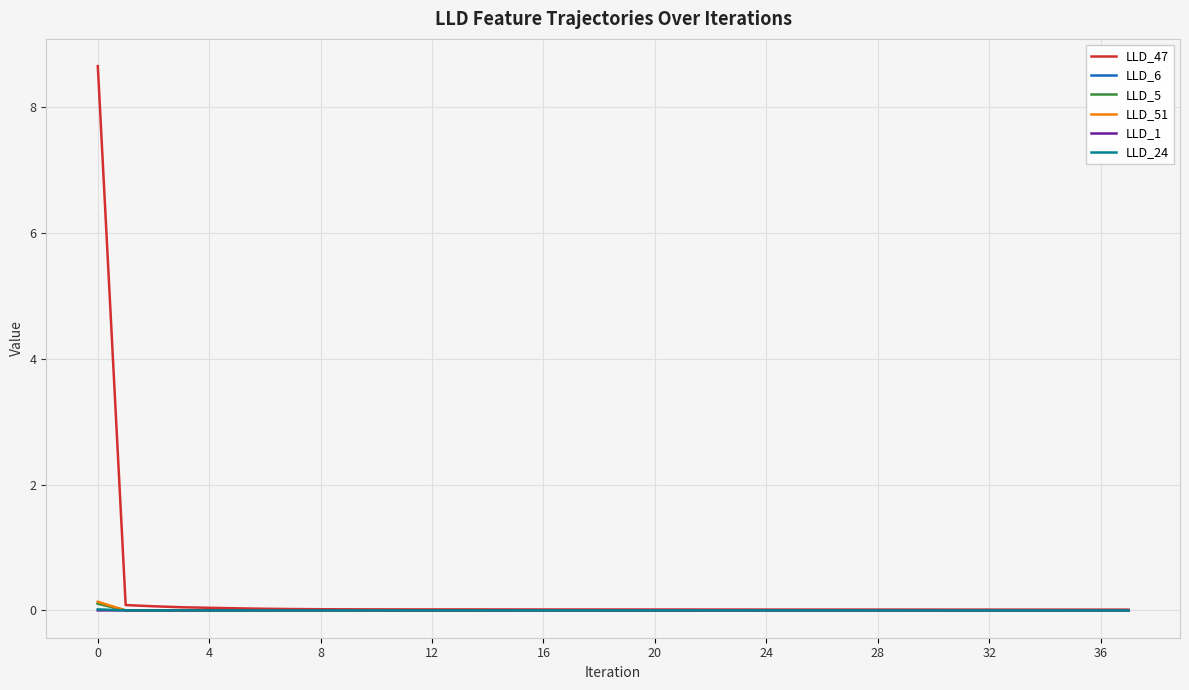

Which series has the largest total across all categories?

LLD_47